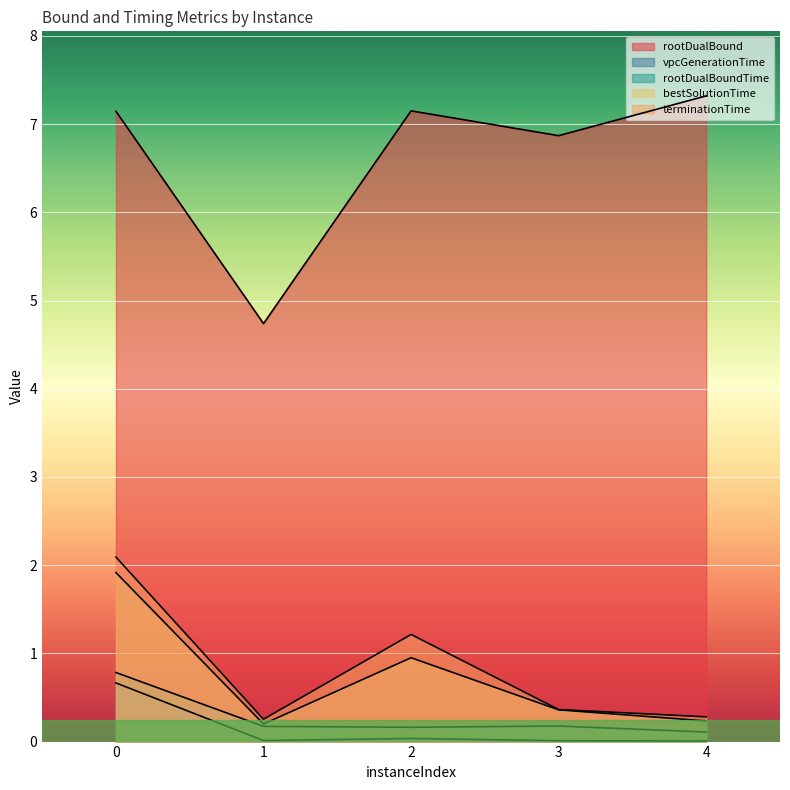

Reading left to right, extract all data points from this chart.

rootDualBound: 0=7.1	1=4.7	2=7.2	3=6.9	4=7.3
vpcGenerationTime: 0=0.7	1=0.0	2=0.0	3=0.0	4=0.0
rootDualBoundTime: 0=0.8	1=0.2	2=0.2	3=0.2	4=0.1
bestSolutionTime: 0=1.9	1=0.2	2=1.0	3=0.4	4=0.2
terminationTime: 0=2.1	1=0.3	2=1.2	3=0.4	4=0.3